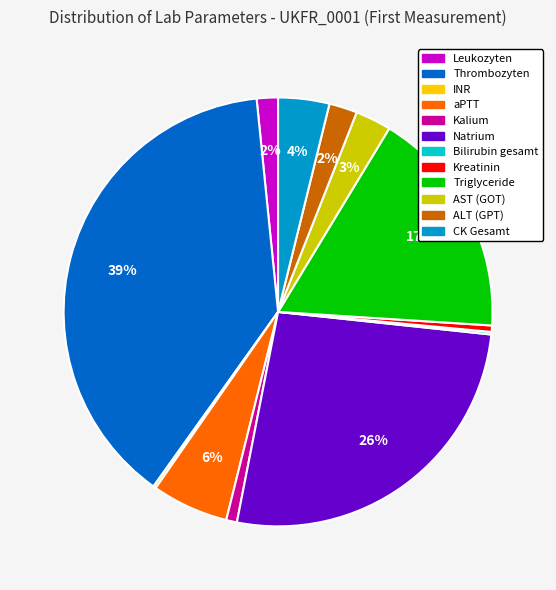

Which slice is the largest?

Thrombozyten